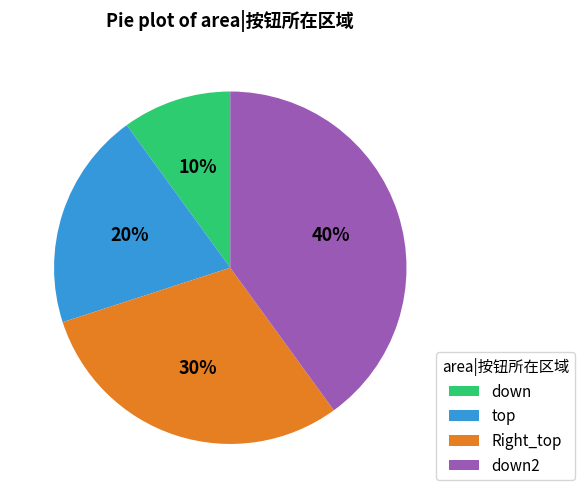

How many slices are in this pie chart?

4